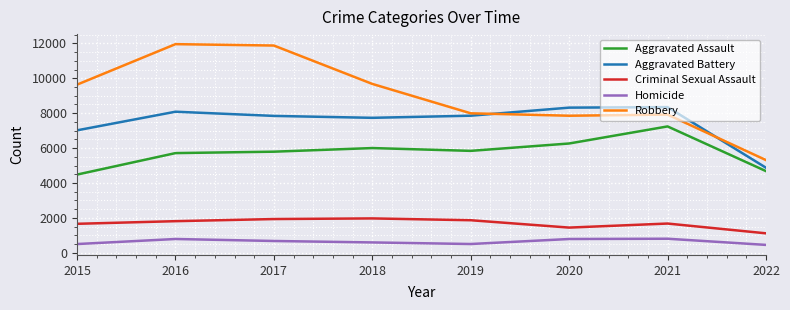

Is this an area chart (filled region under the line)?

No